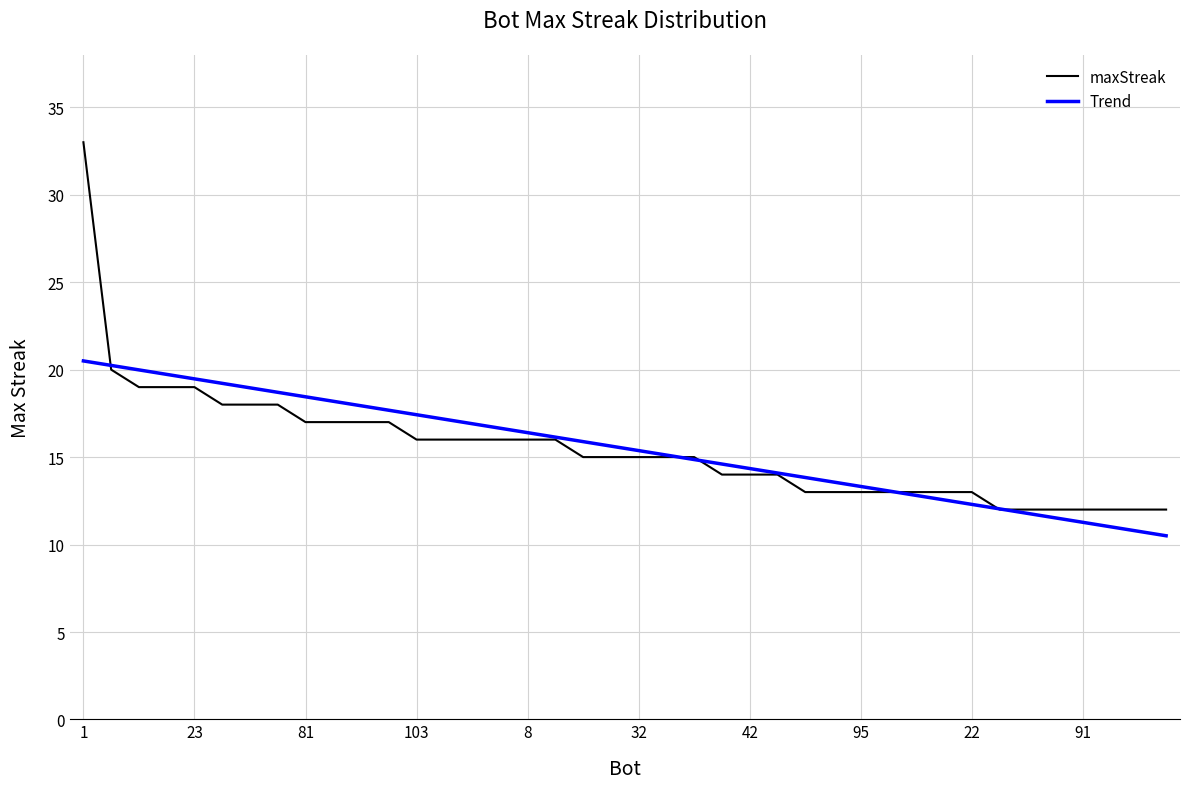

What is the smallest value displayed?

10.5